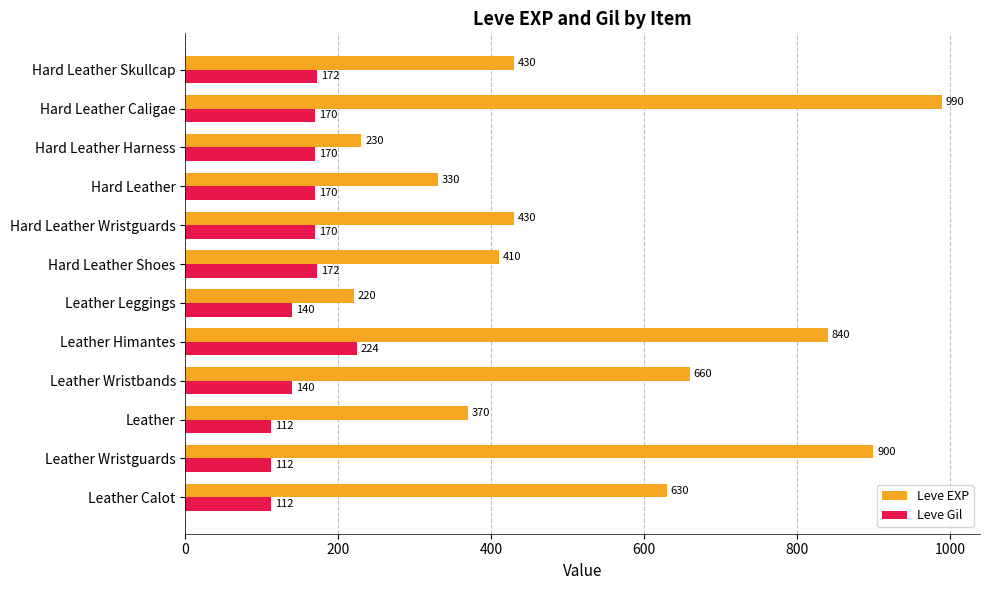

Which series has the largest range (max minus min)?

Leve EXP